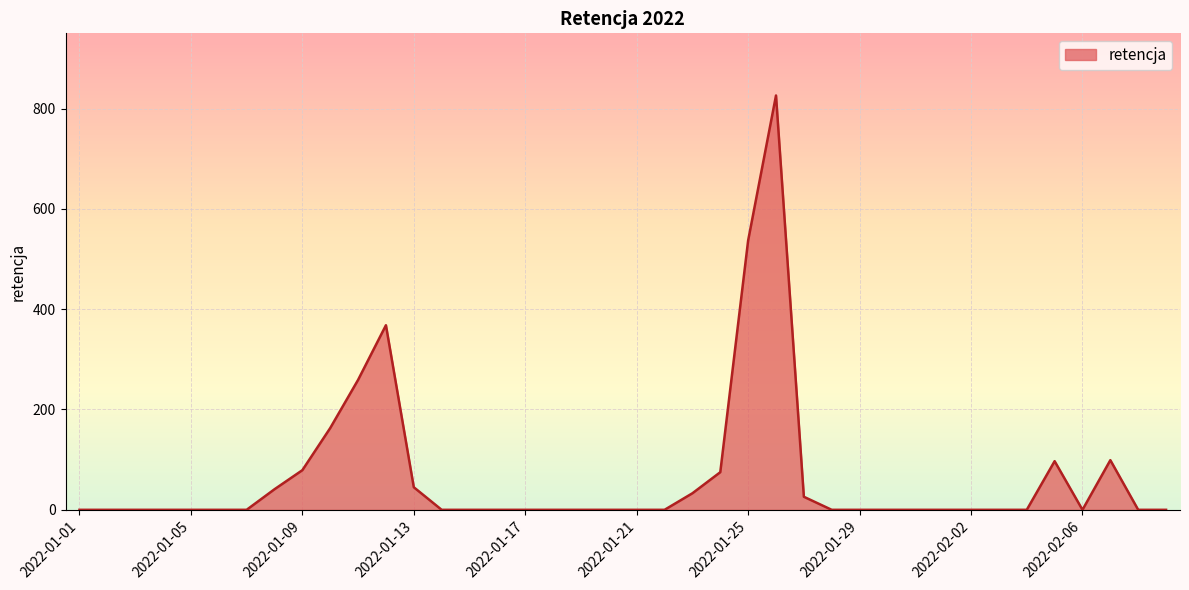

What is the greatest value displayed?

826